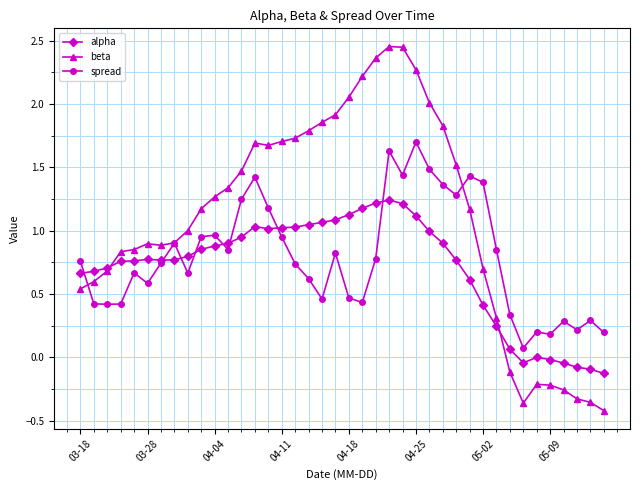

List the series in order of their overall mean, highest first.

beta, spread, alpha